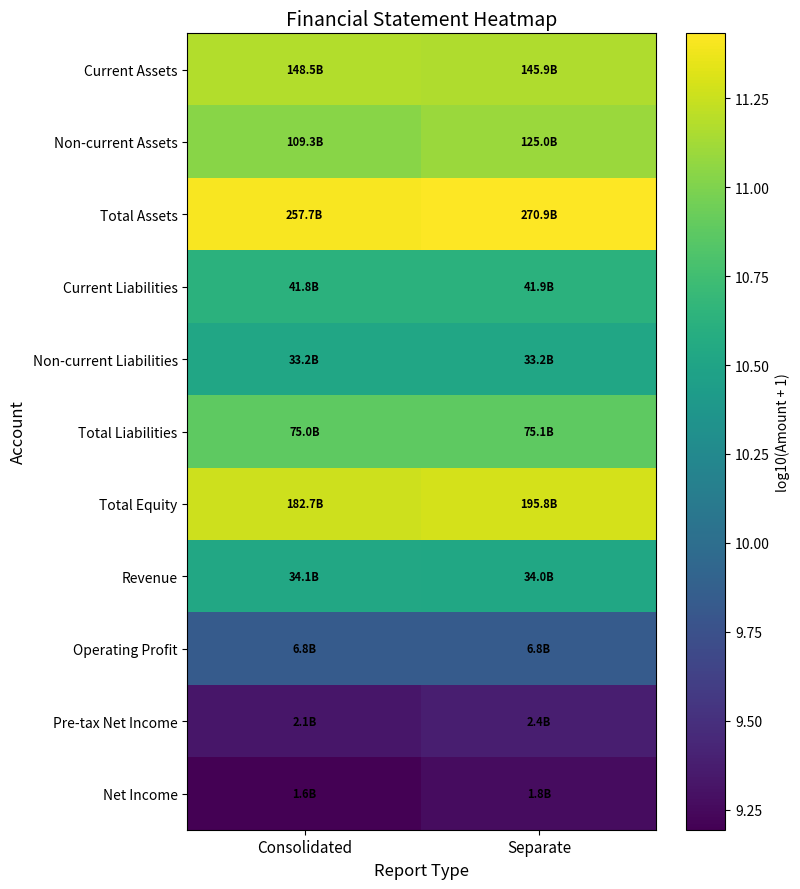

How many categories are shown in the chart?

2